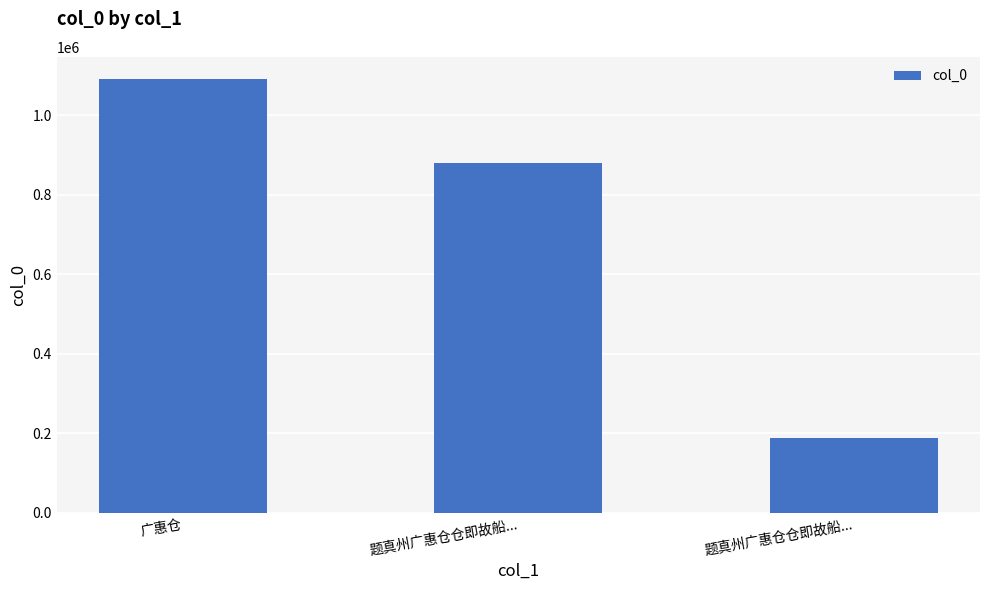

List the labels in order of value, smallest first.

题真州广惠仓仓即故船..., 题真州广惠仓仓即故船..., 广惠仓